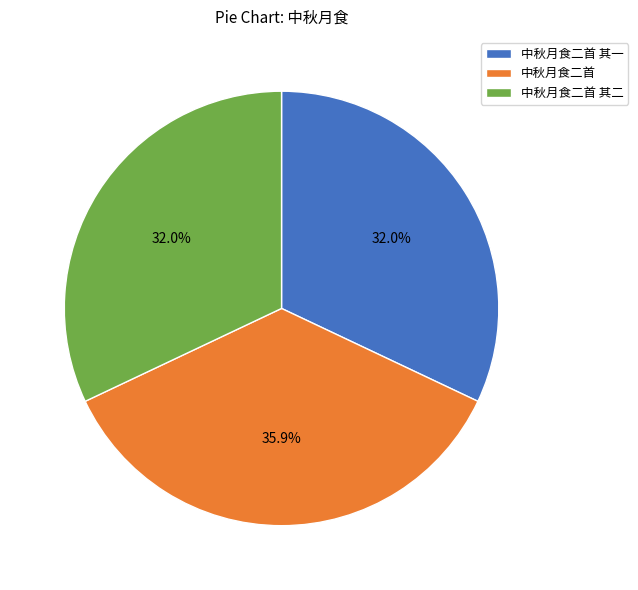

How much of the chart is everything except 中秋月食二首 其二?

68.0%